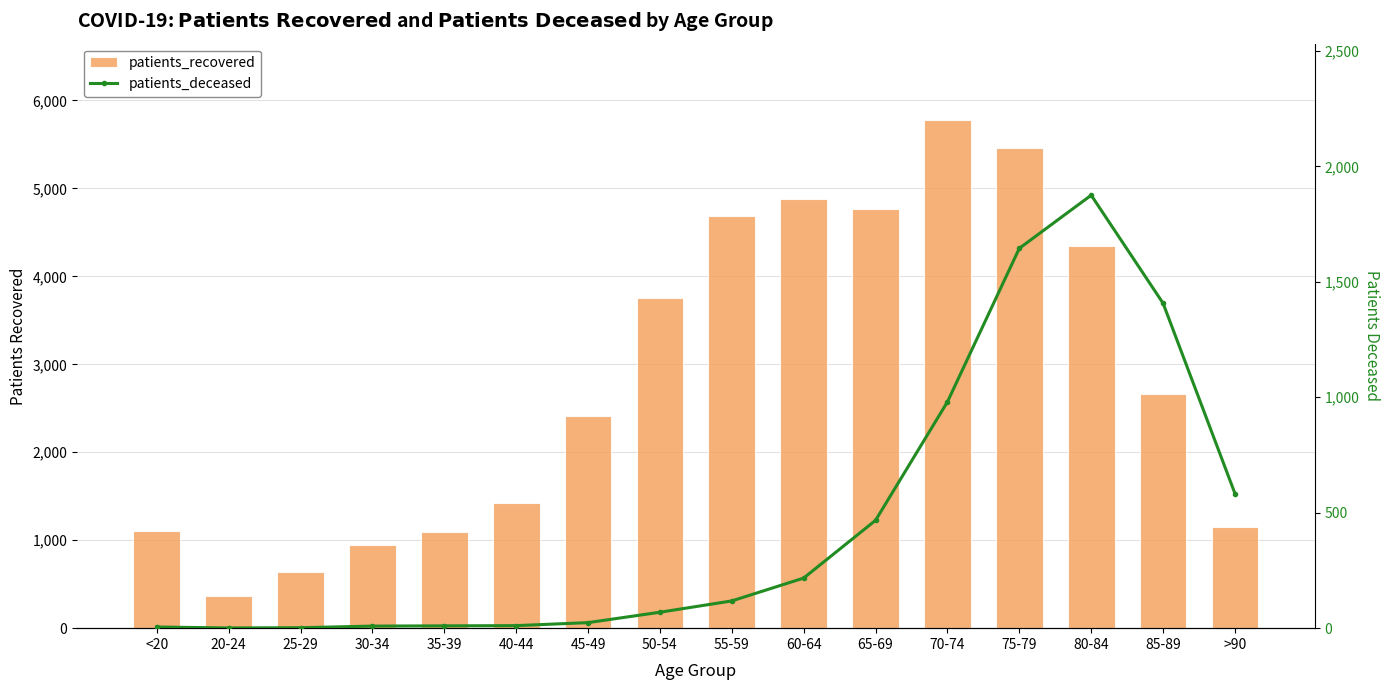

Between 70-74 and 25-29, which is larger?

70-74